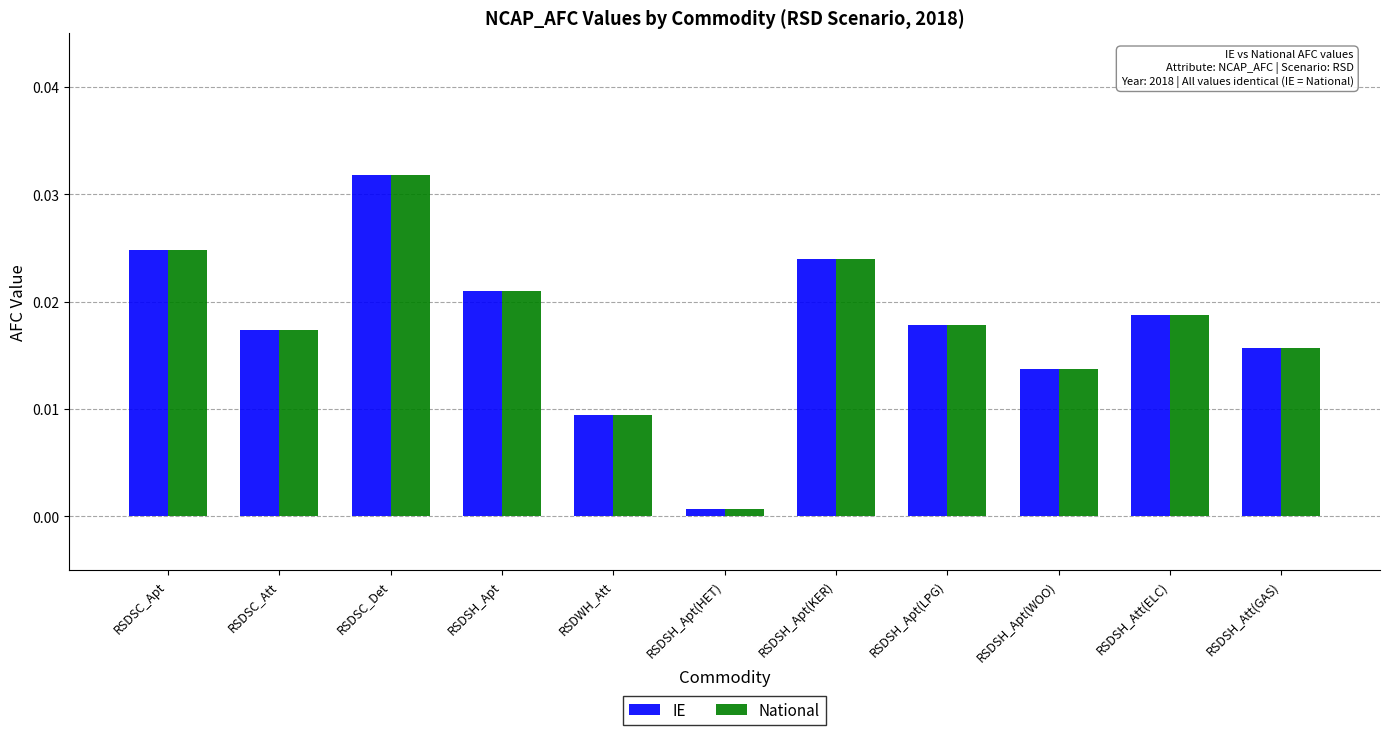

Which category has the lowest value in the National series?

RSDSH_Apt(HET)